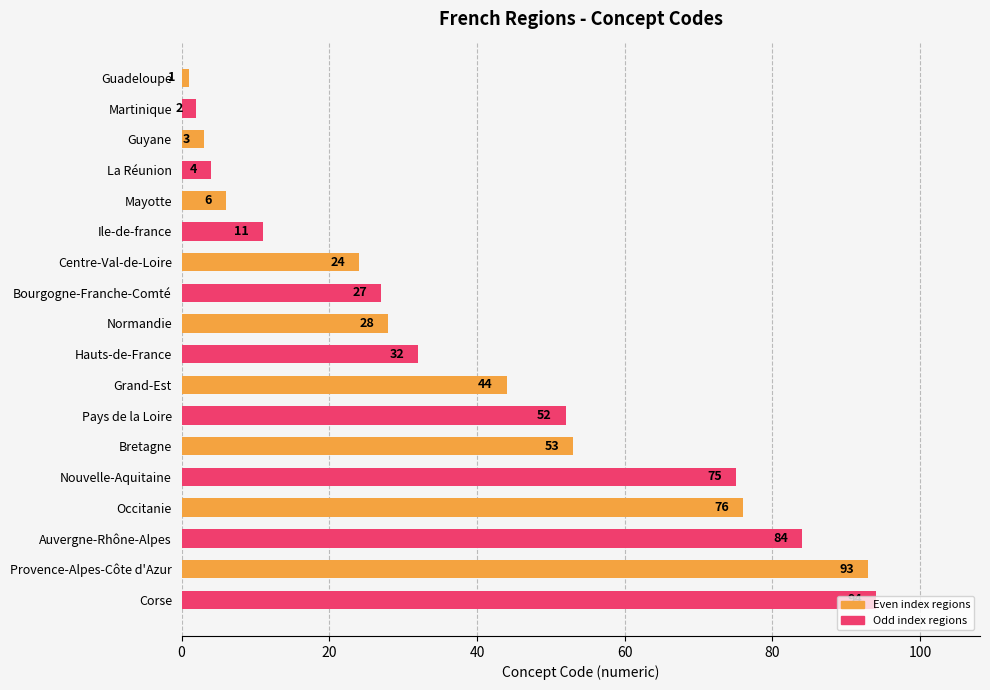

True or false: the data shows 26 at Pays de la Loire.

False